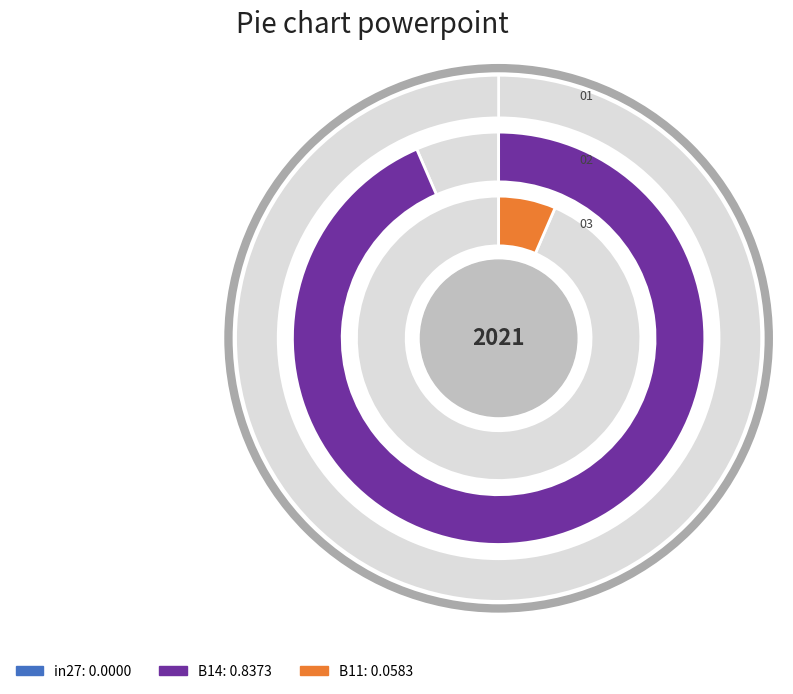

Does B14 represent more than half of the total?

Yes